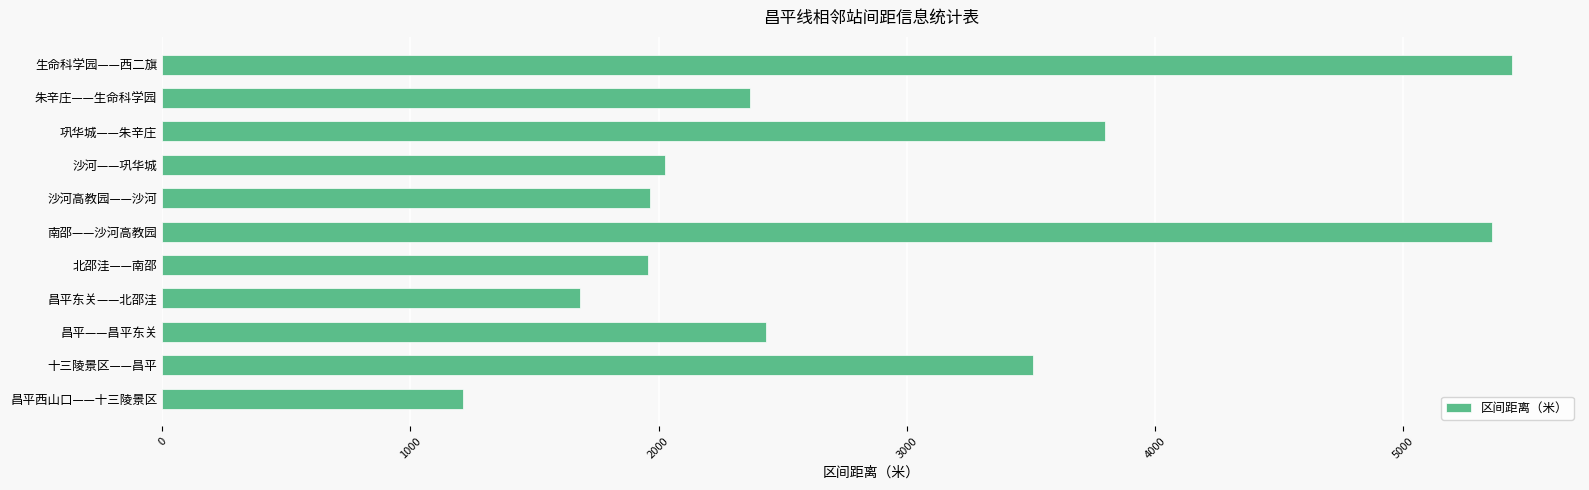

Is it true that the value at 沙河高教园——沙河 is 1141?

False